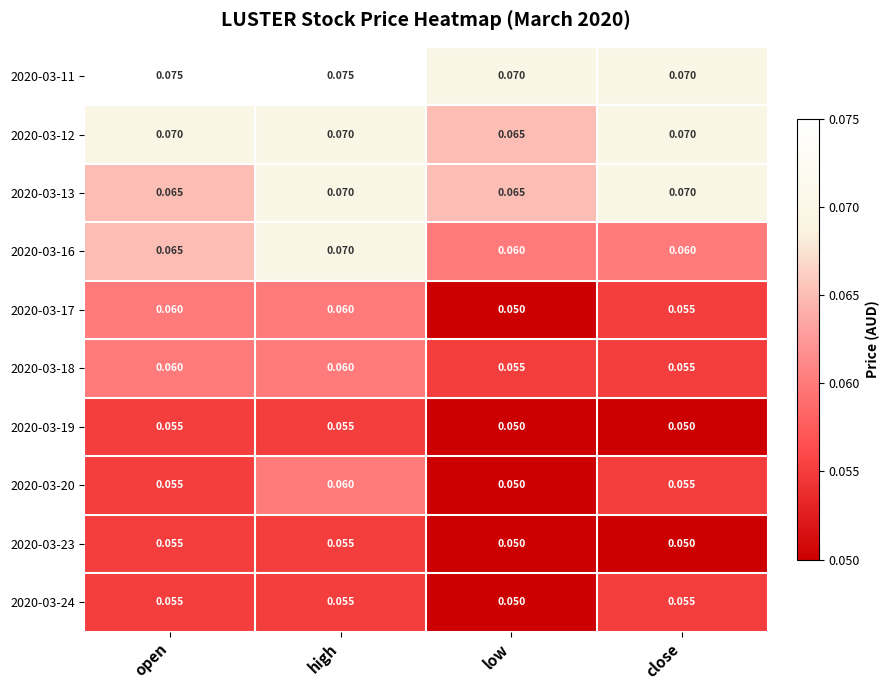

Which category has the highest value in the 2020-03-16 series?

high